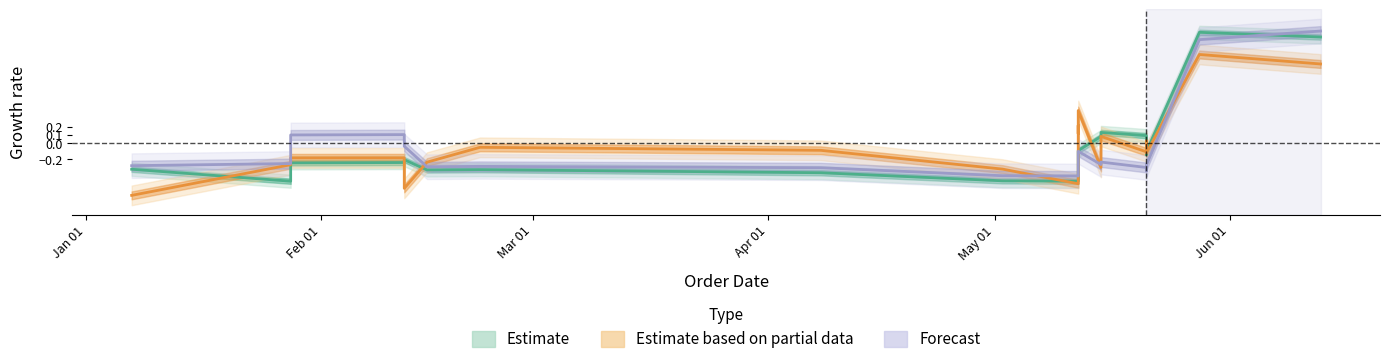

Which category has the lowest value across all series?

Jan 01